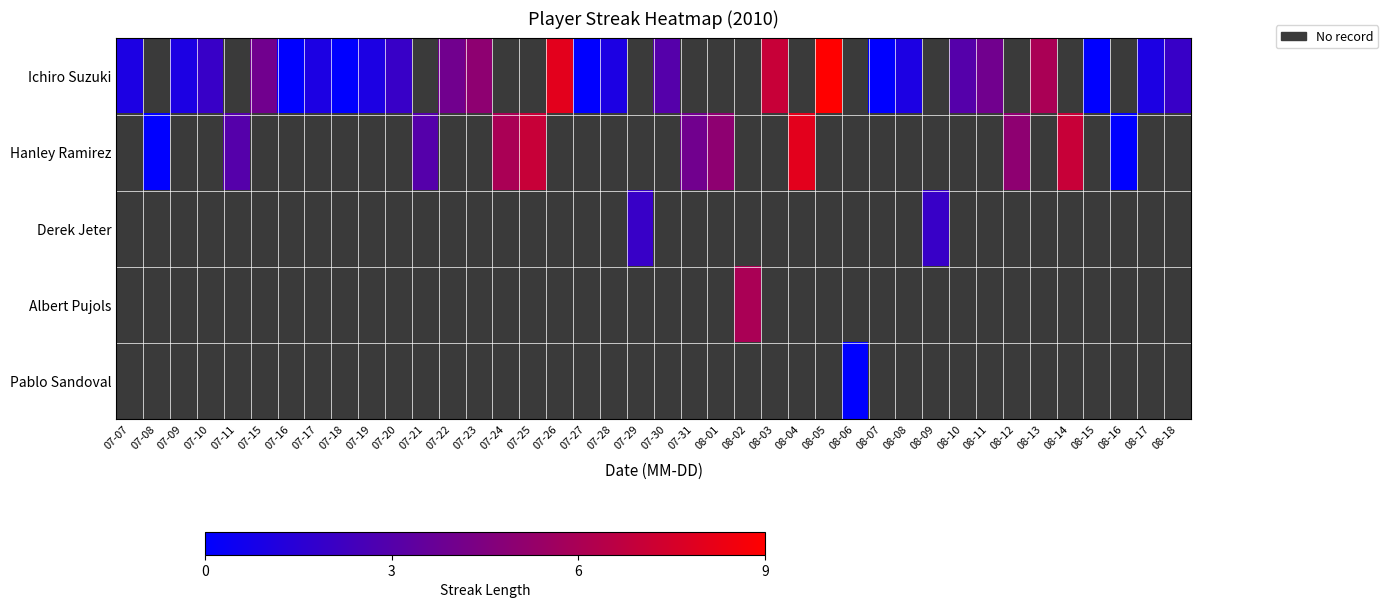

Is the value of Derek Jeter at 07-26 greater than the value of Albert Pujols at 07-28?

No